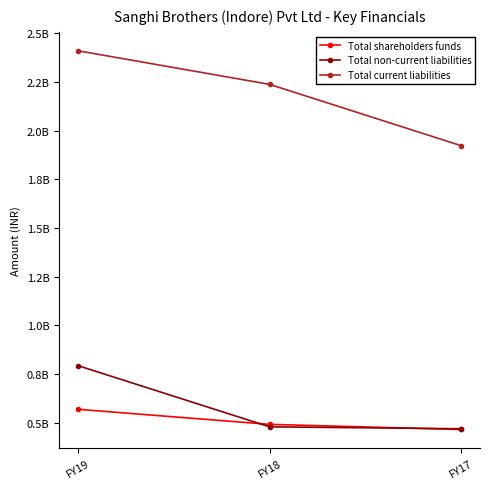

What are all the series names shown in the legend?

Total shareholders funds, Total non-current liabilities, Total current liabilities